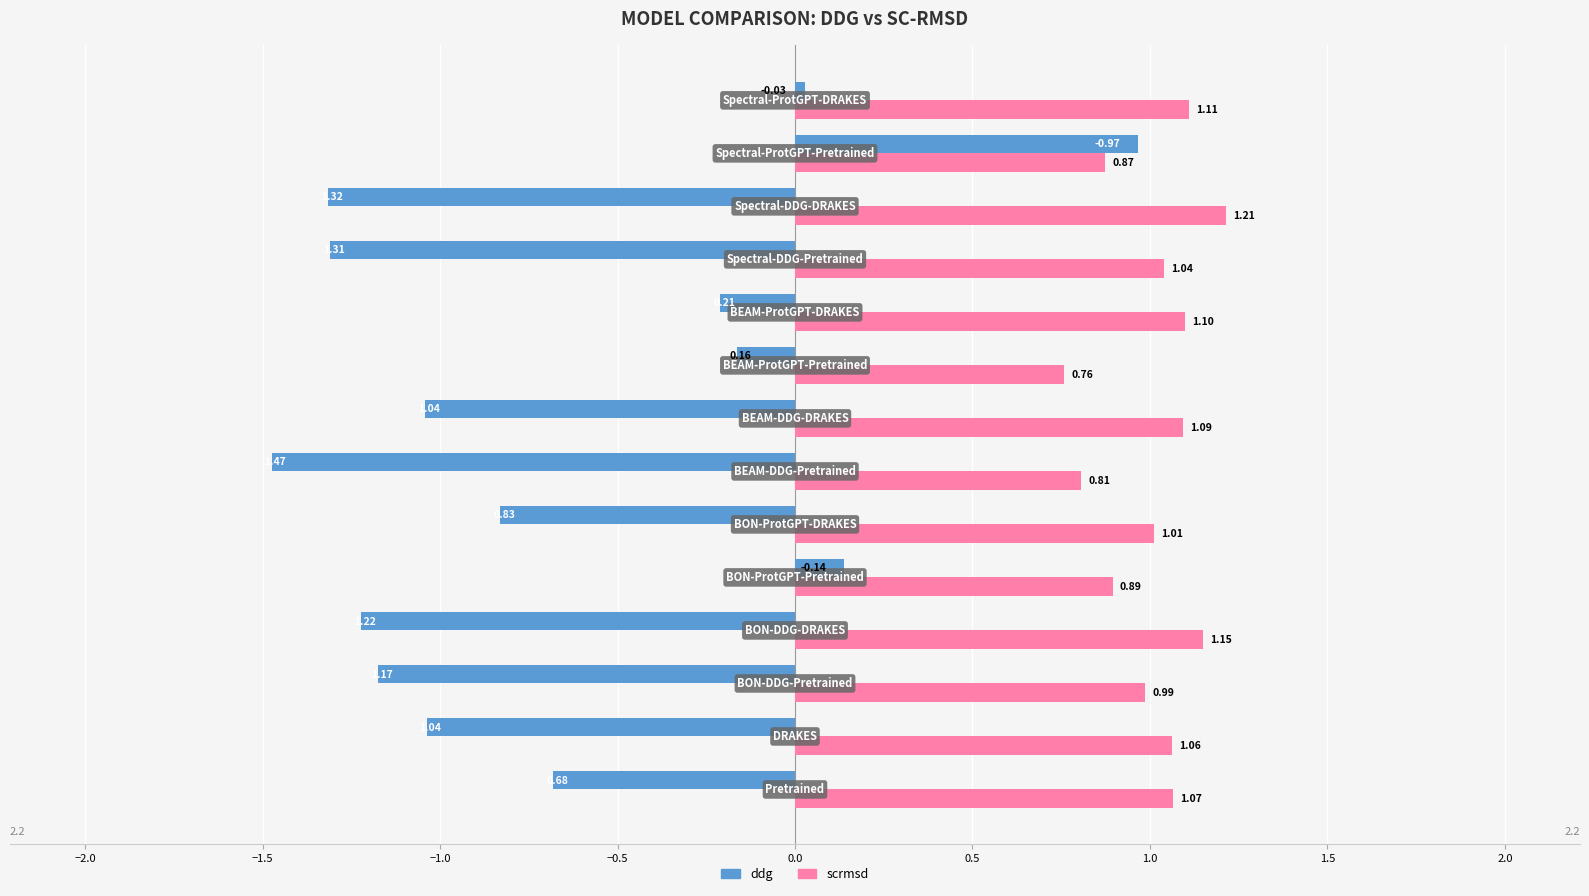

At how many categories does at least one series exceed 0?

14